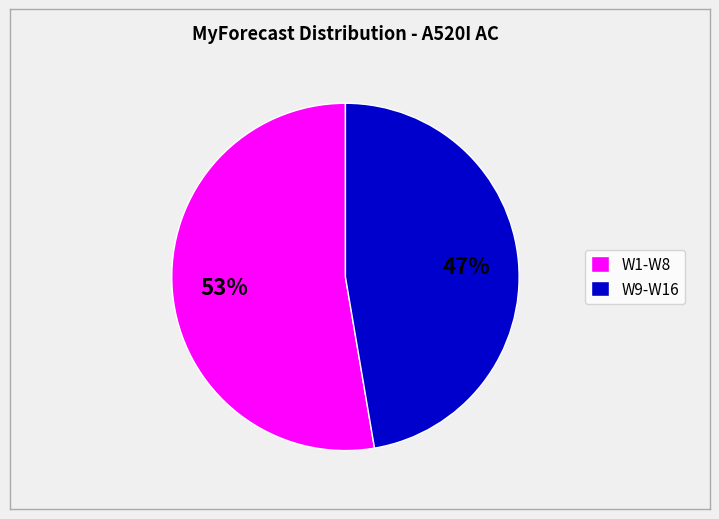

What percentage is the W1-W8 slice, to the nearest percent?

53%